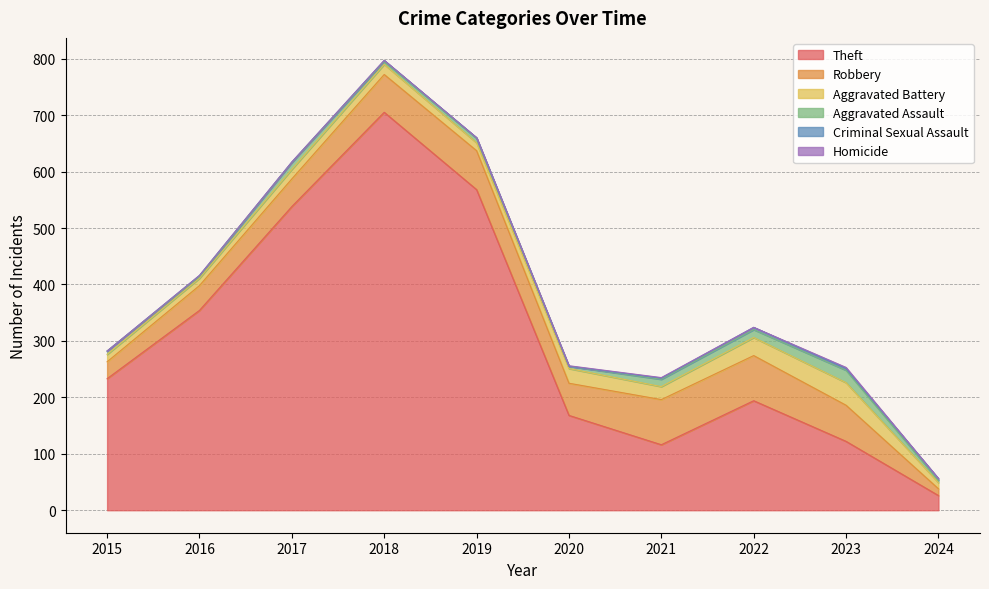

Where is Homicide nearest to the value 1?

2020